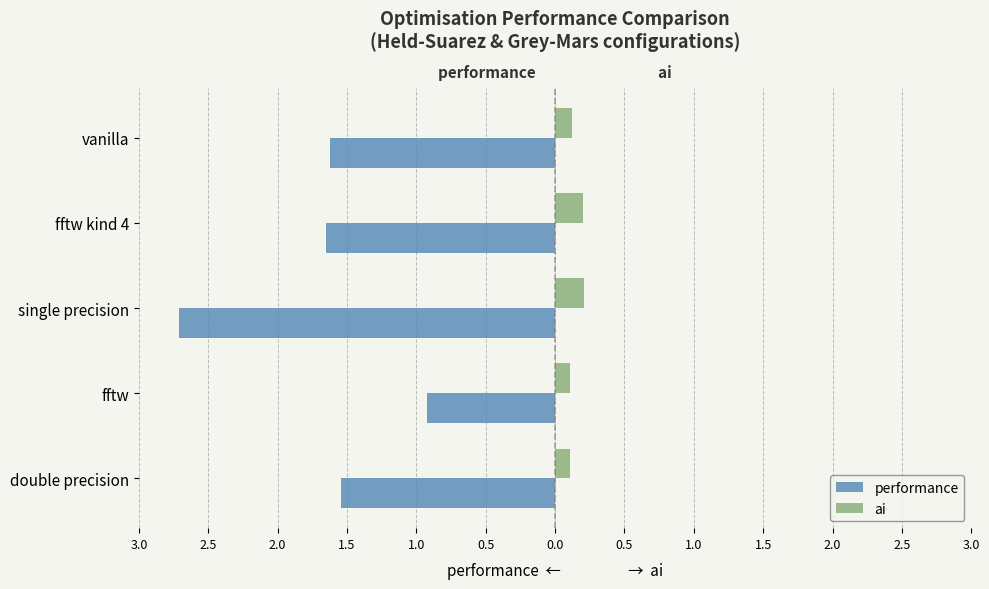

What are all the series names shown in the legend?

performance, ai